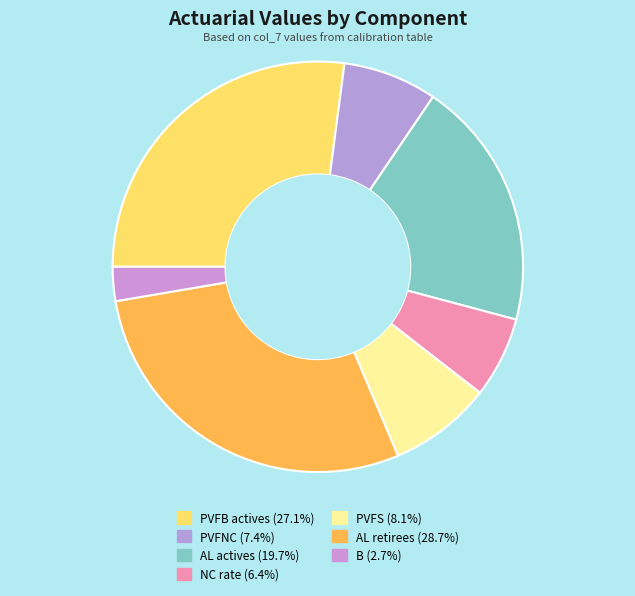

The PVFB actives slice represents 18% of the pie. True or false?

False